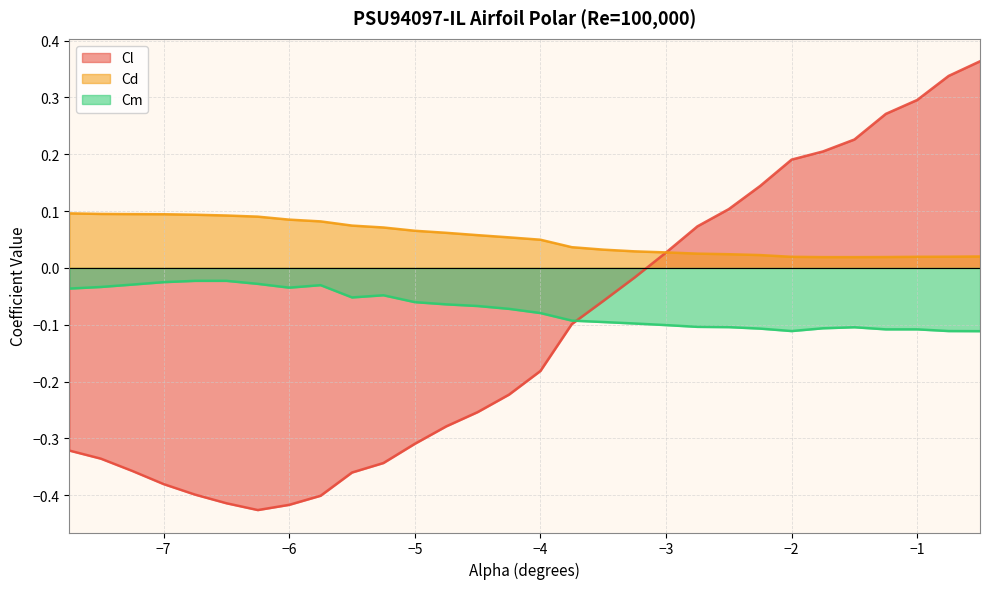

What are all the series names shown in the legend?

Cl, Cd, Cm